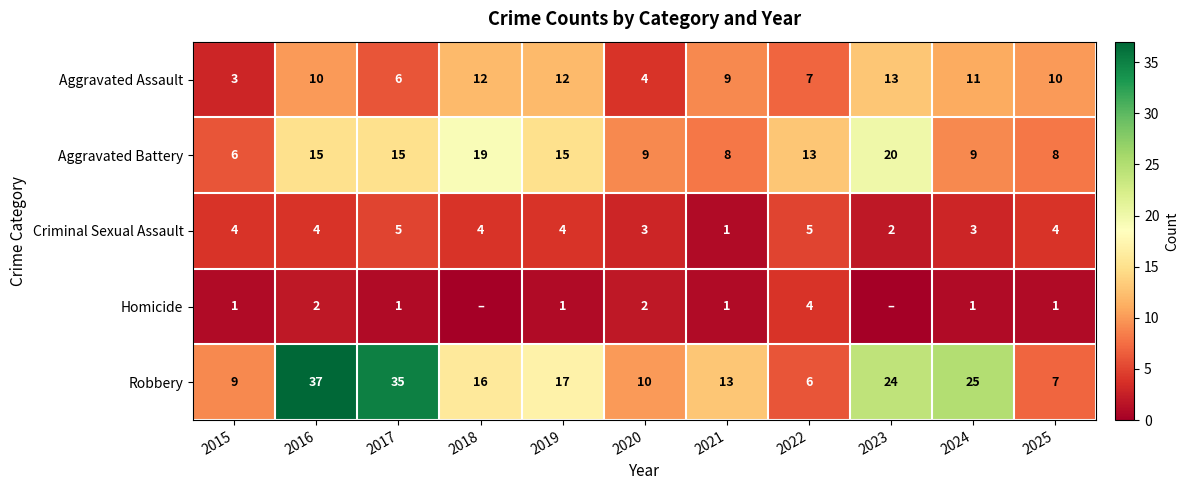

What is the sum of all Aggravated Assault values?

97